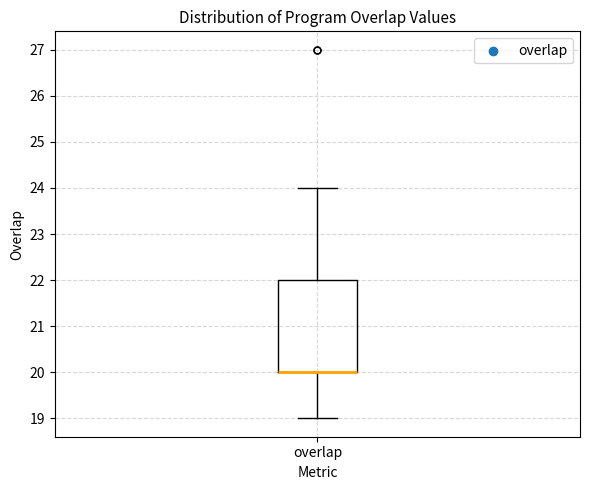

Where does the upper whisker of the box for overlap end on the y-axis? The values are not printed on the chart, so give them approximately, as read against the axis.

24